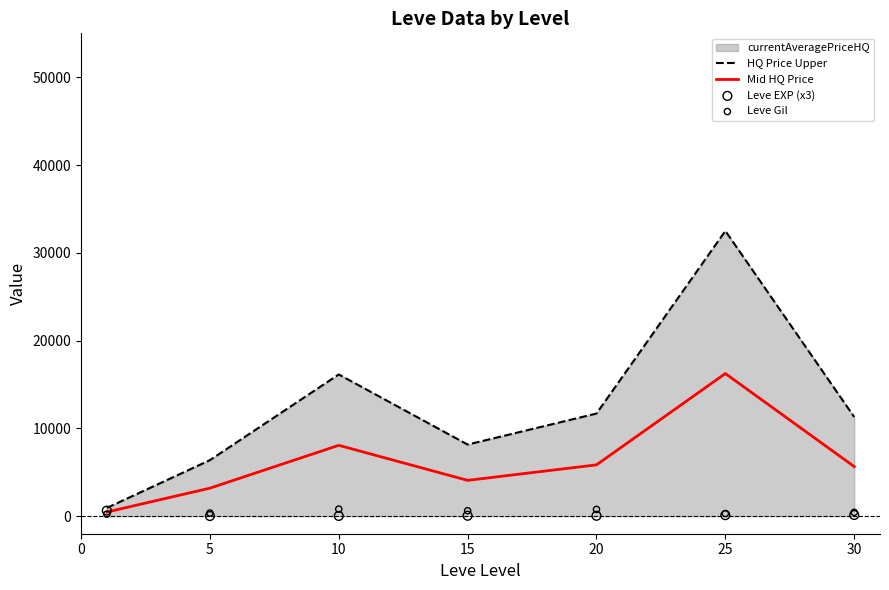

Which series contains the lowest Y value?

Leve EXP (x3)